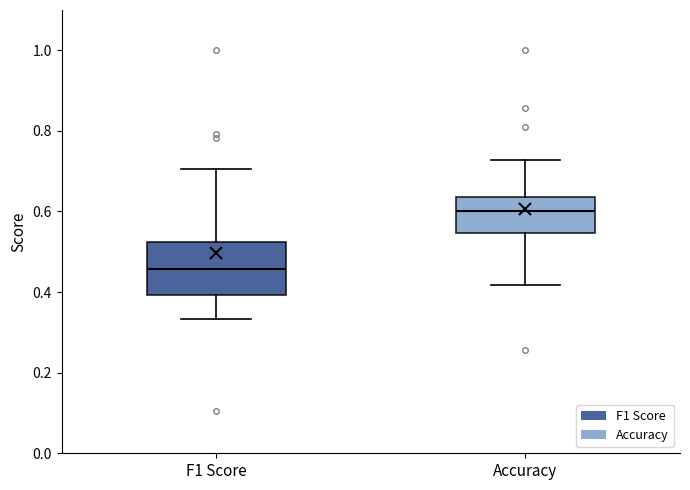

Where does the upper whisker of the box for F1 Score end on the y-axis? The values are not printed on the chart, so give them approximately, as read against the axis.

0.70